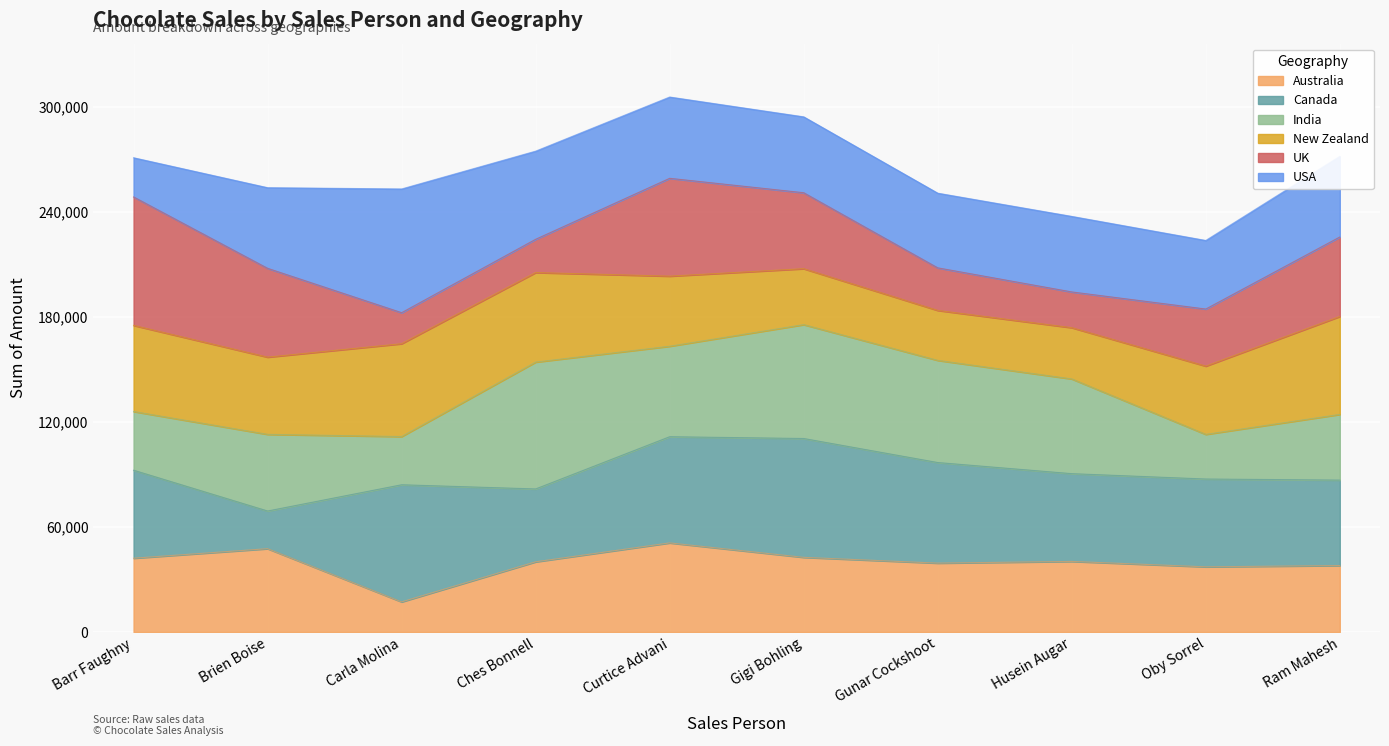

What value does the data have at Barr Faughny, to the nearest 10?

270910